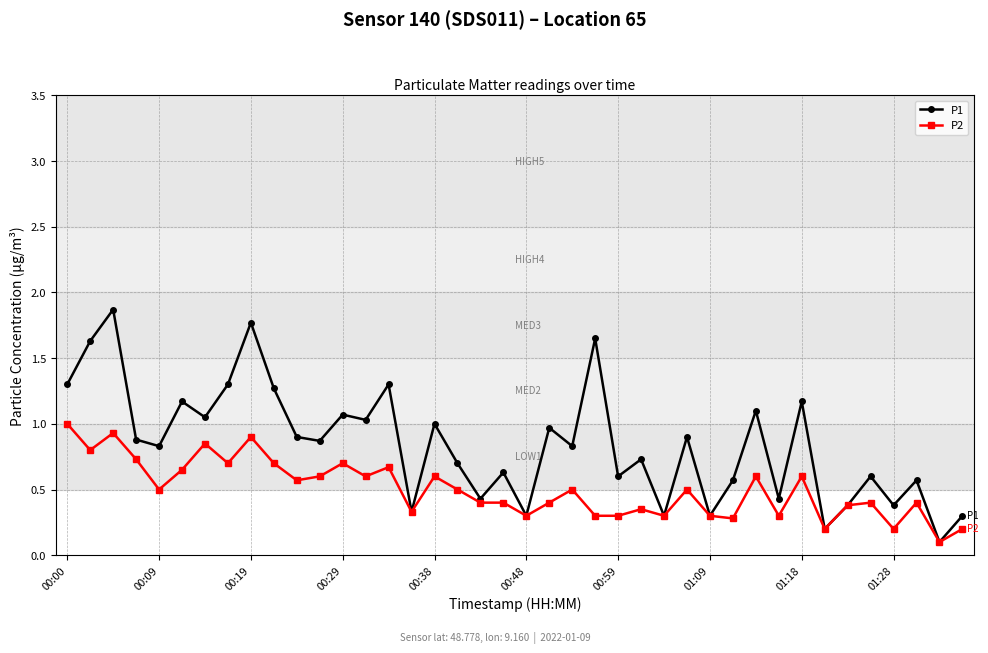

Which series has the widest spread of values?

P1